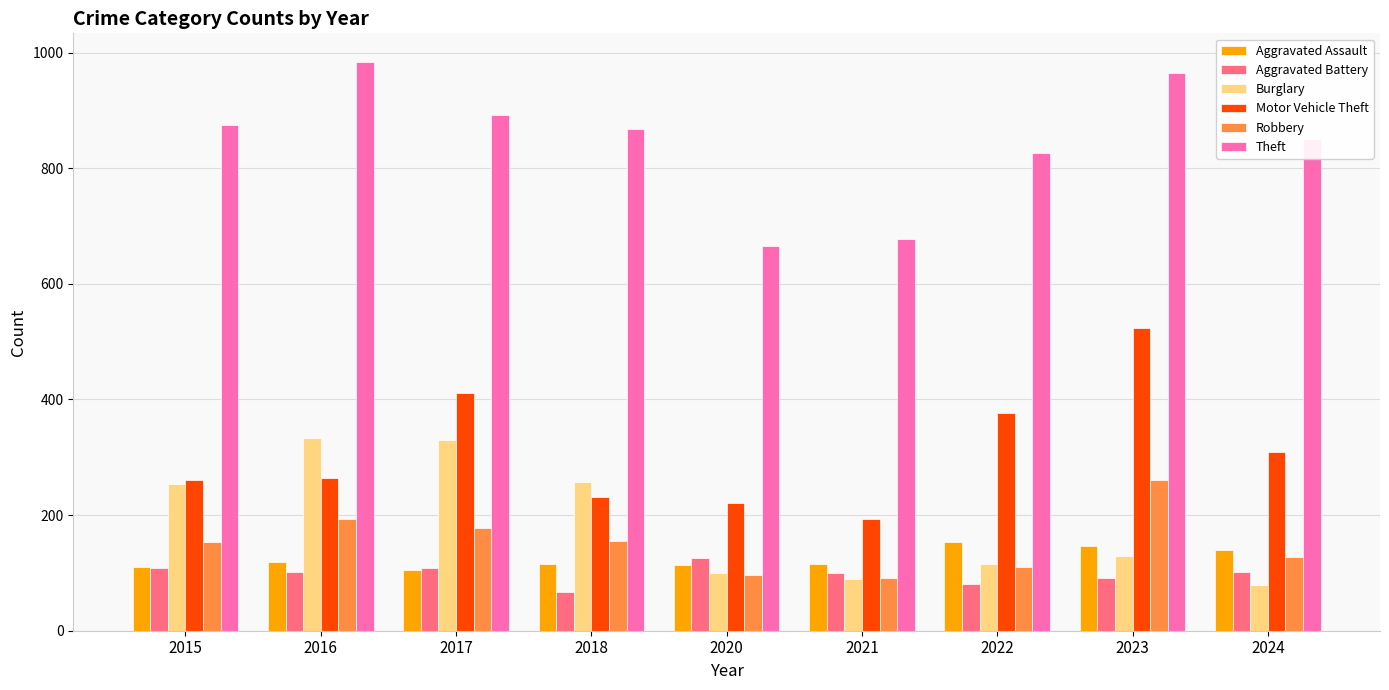

What is the minimum value shown in the chart?

67